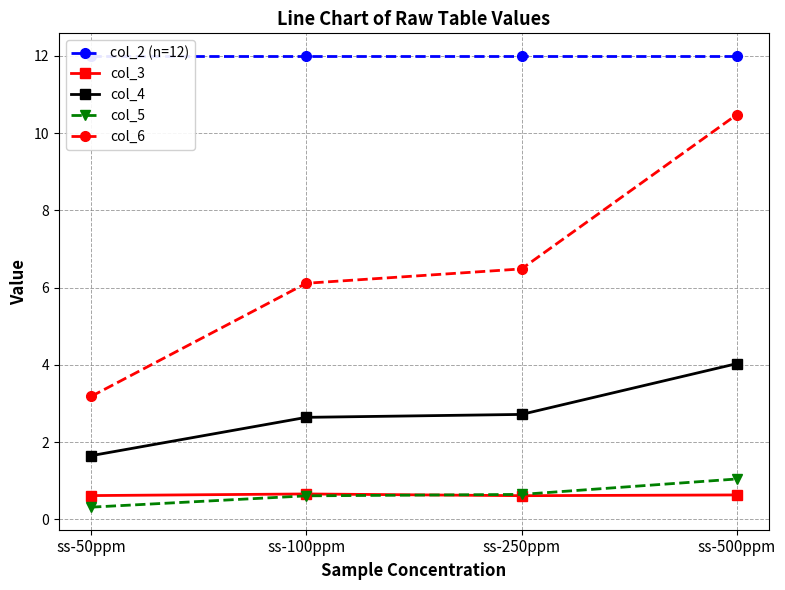

Rank the categories by col_4 value from highest to lowest.

ss-500ppm, ss-250ppm, ss-100ppm, ss-50ppm